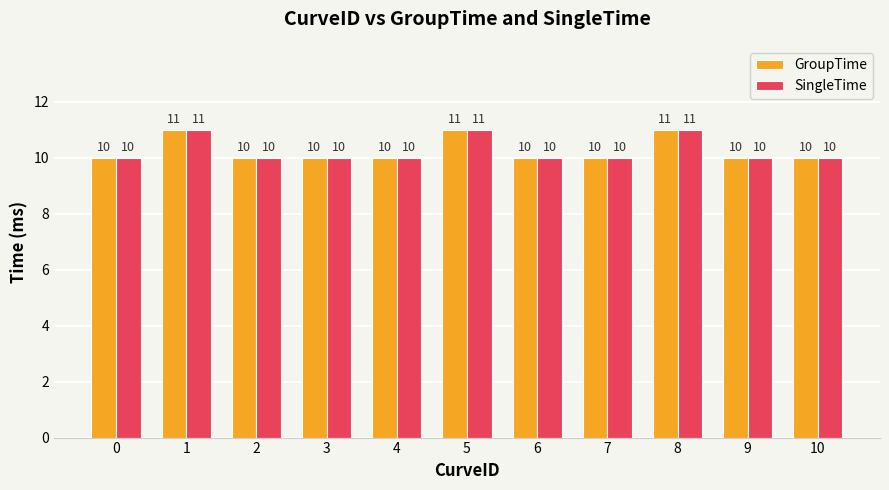

What is the greatest value displayed?

11